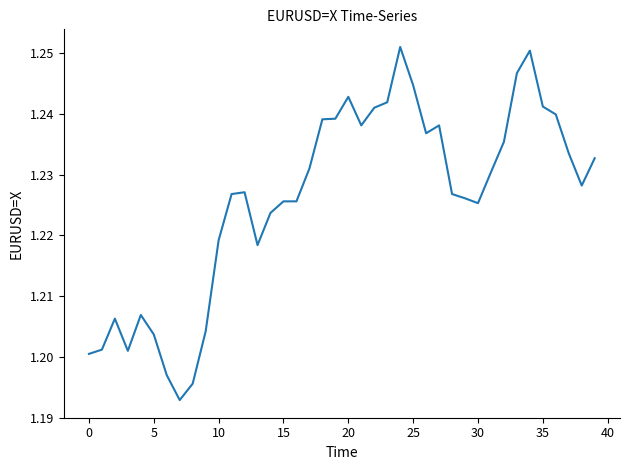

The chart shows a value of 1.8 at 35. True or false?

False